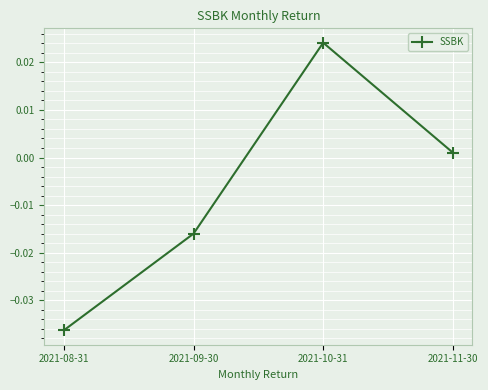

How many values are below zero?

2